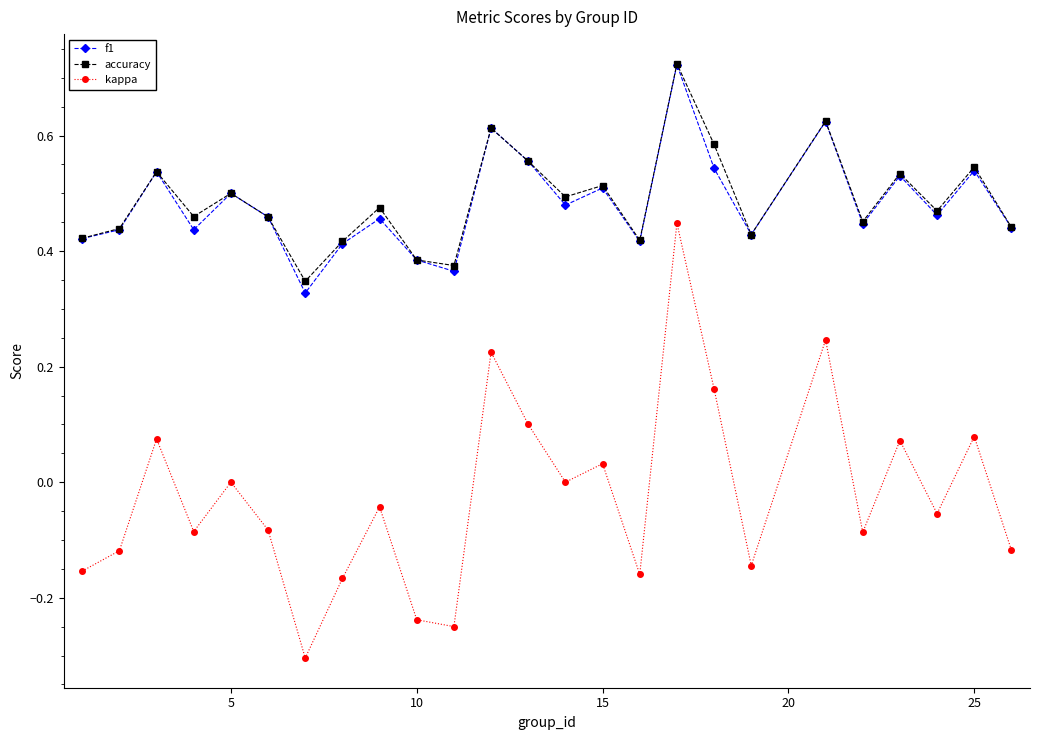

Which series has the largest range (max minus min)?

kappa